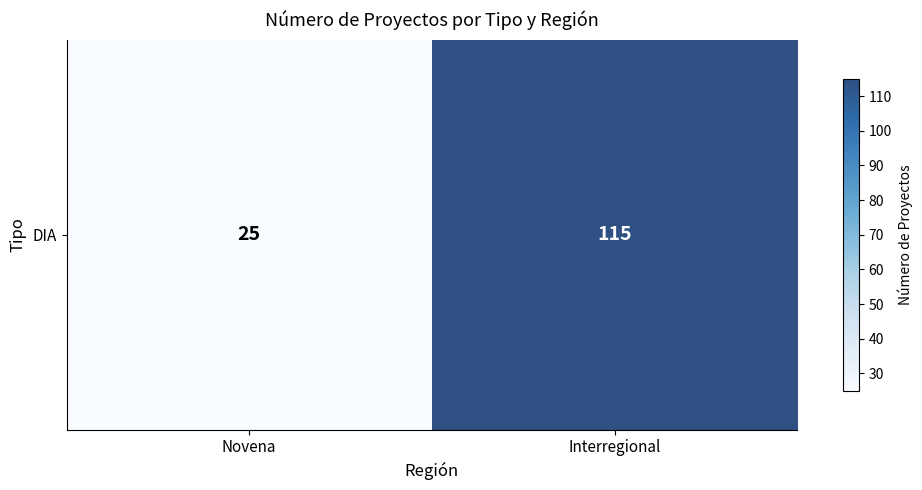

At which category does the chart reach its peak across all series?

Interregional